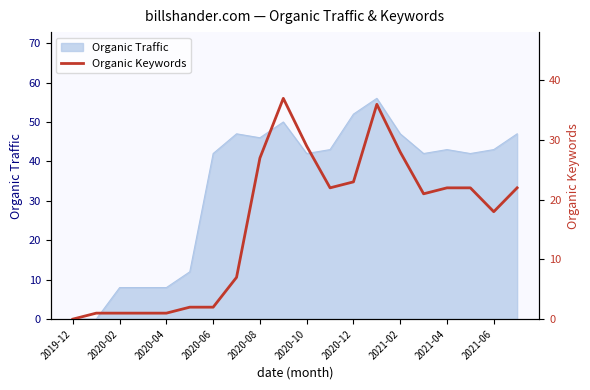

True or false: the data shows 21 at 15.

True